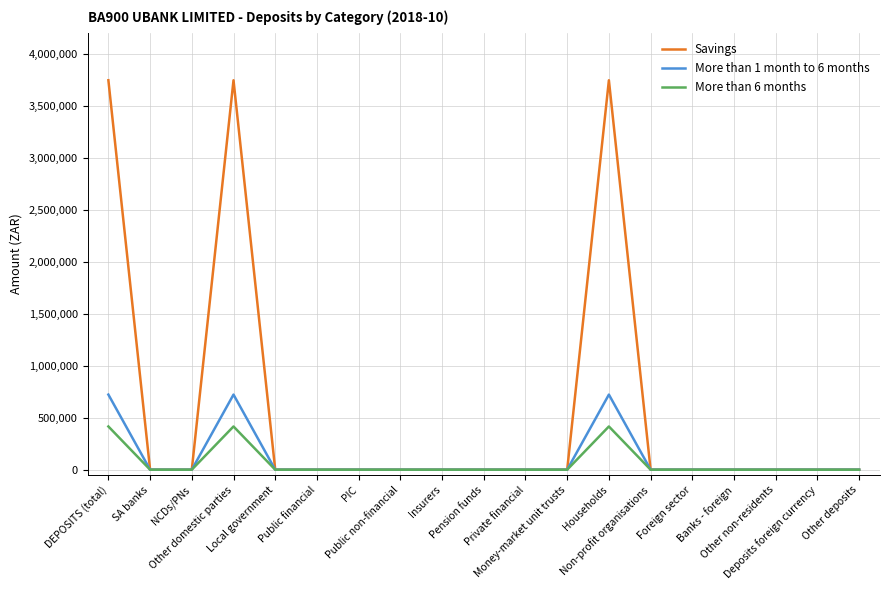

What is the label of the 4th point from the left?

Other domestic parties